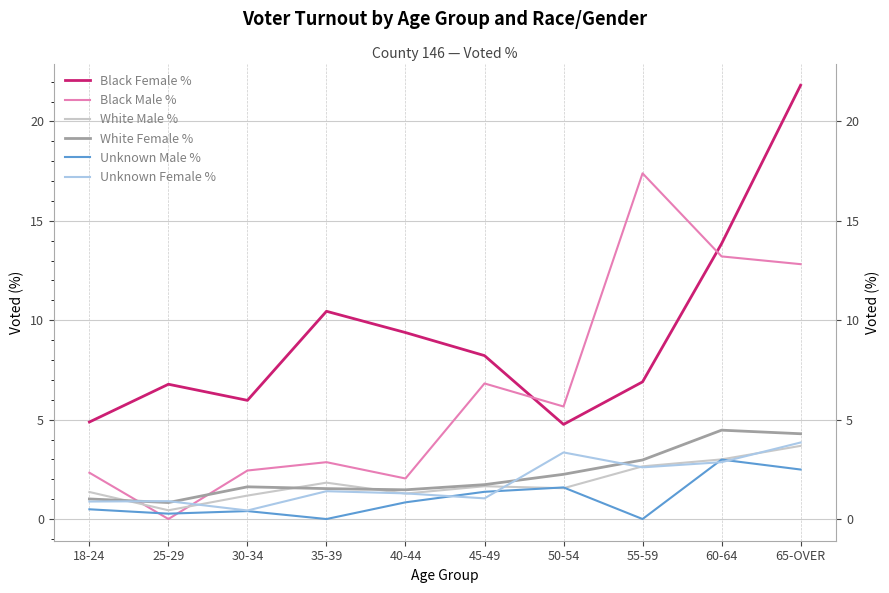

True or false: Unknown Male % and Black Female % intersect in this chart.

False